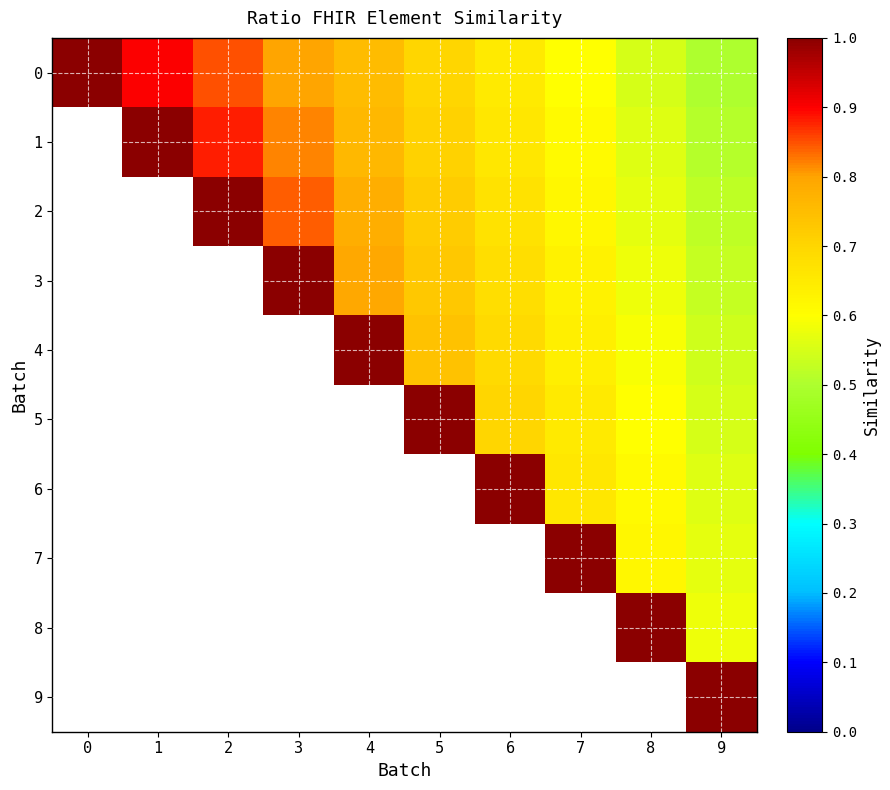

List the series in order of their peak value, lowest first.

0, 1, 2, 3, 4, 5, 6, 7, 8, 9